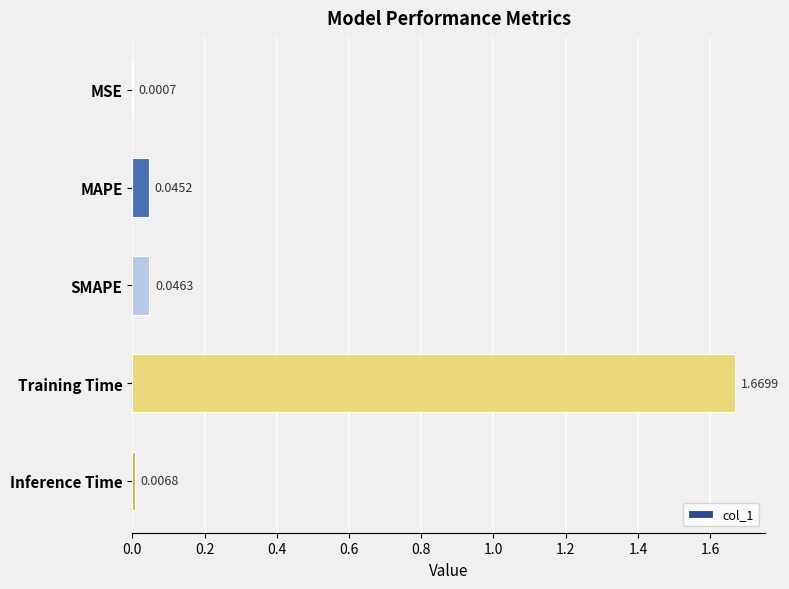

Are the bars grouped side by side (vs. stacked)?

No